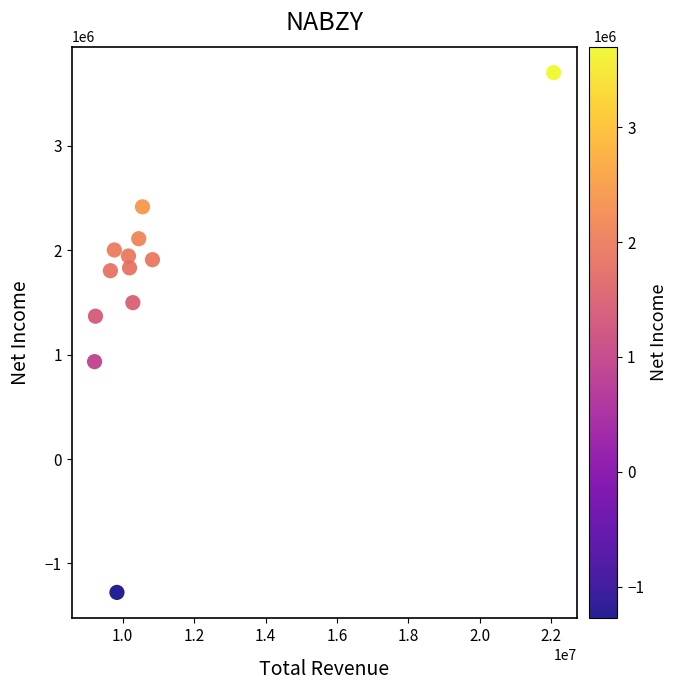

What is the range of Y values (max minus min)?

4980400